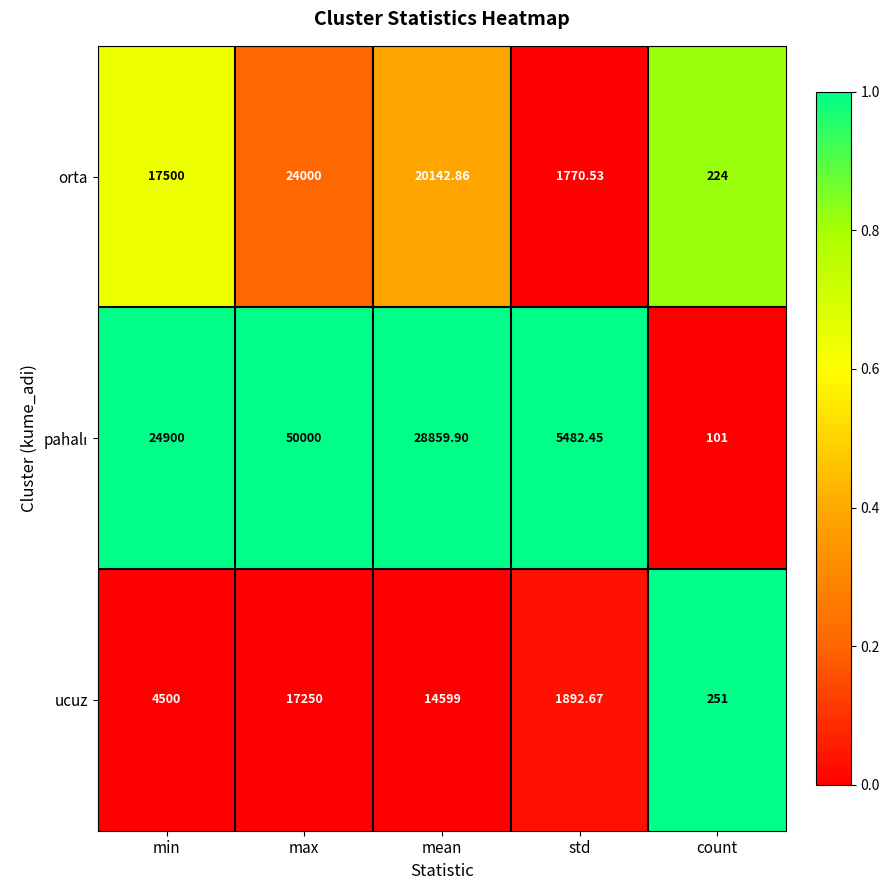

Which label corresponds to the largest value in the chart?

max